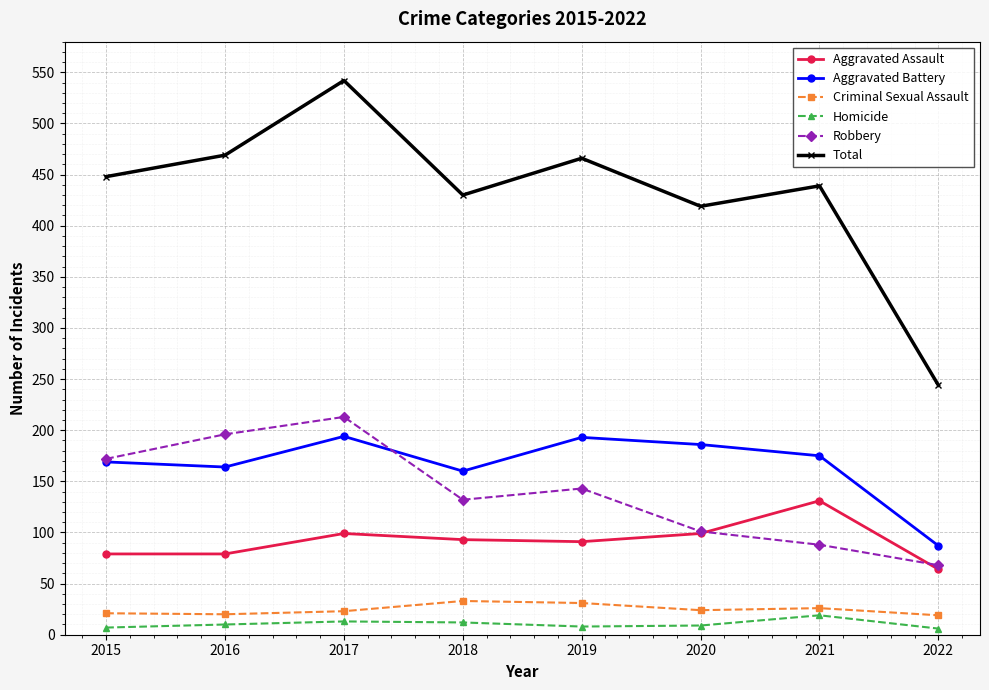

At which category is the sum across all series the highest?

2017